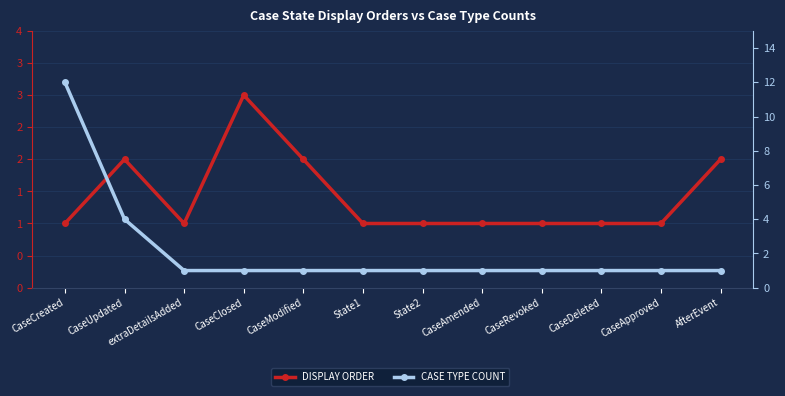

True or false: DISPLAY ORDER and CASE TYPE COUNT cross at least once.

False